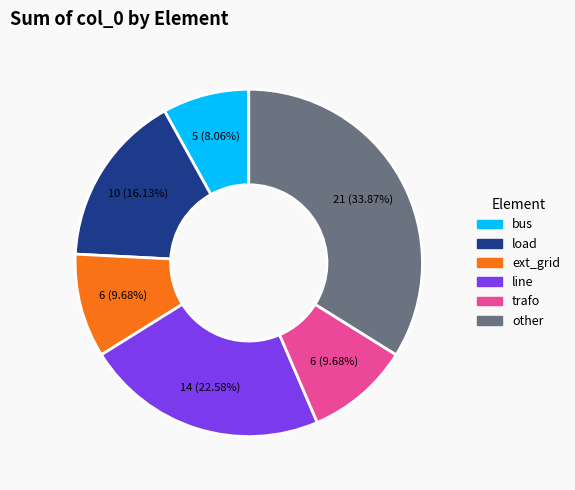

To the nearest percent, what is the average slice percentage?

17%